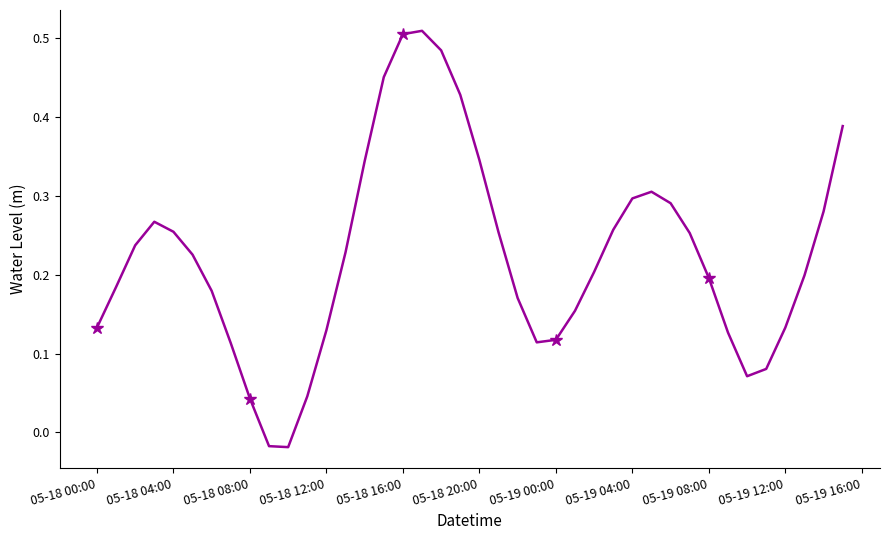

How many interior local peaks (higher than both neighbors) does the data have?

3